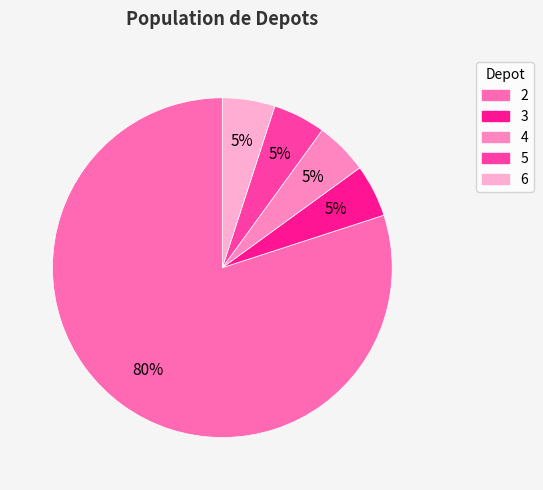

Rank the categories by value from highest to lowest.

2, 3, 4, 5, 6